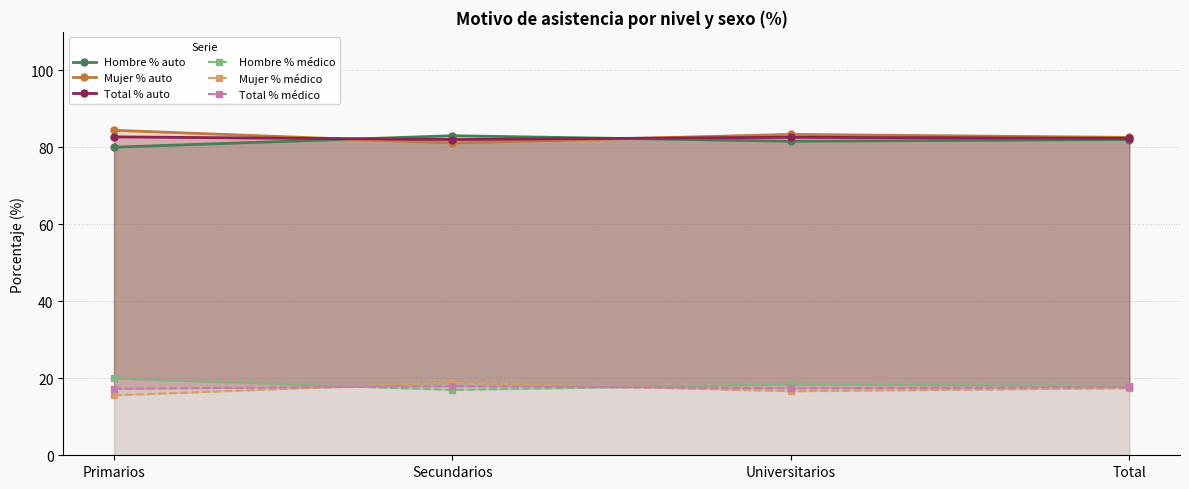

At Primarios, list the series in order from largest to smallest.

Mujer % auto, Total % auto, Hombre % auto, Hombre % médico, Total % médico, Mujer % médico